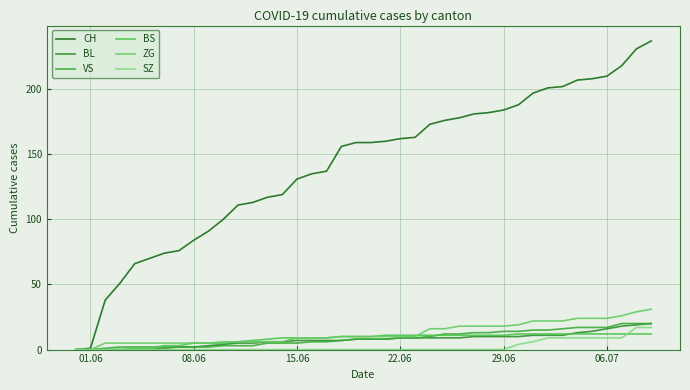

What is the average value of the BL series?

8